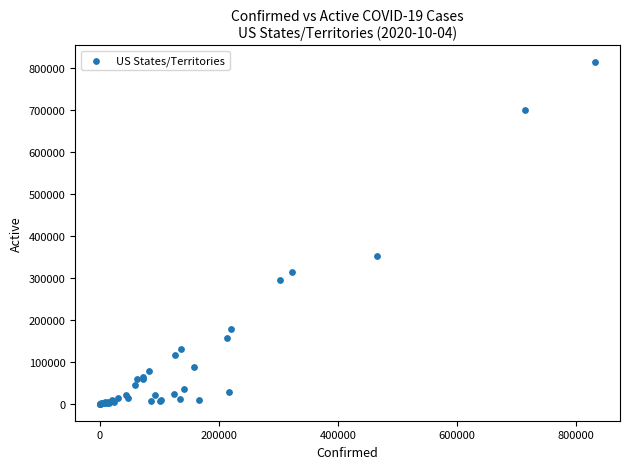

What Y value in the scatter plot is closest to 406703?

353159